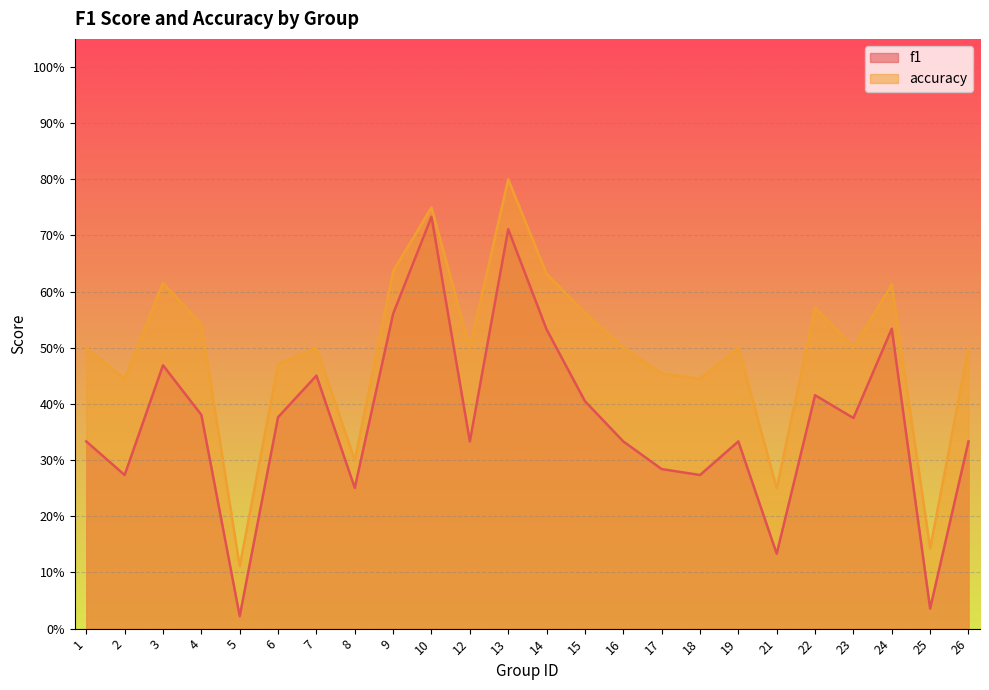

The accuracy series shows 0.5 at 16. True or false?

True